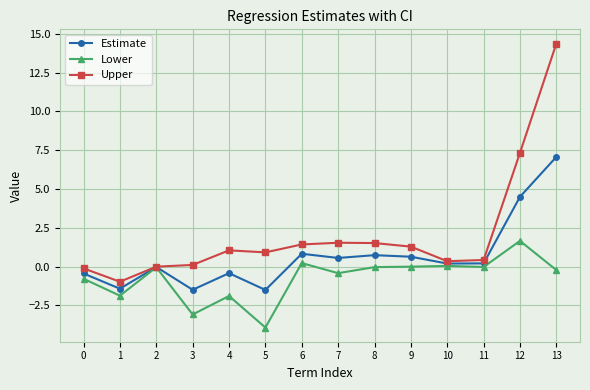

Rank the series by their maximum value, from lowest to highest.

Lower, Estimate, Upper